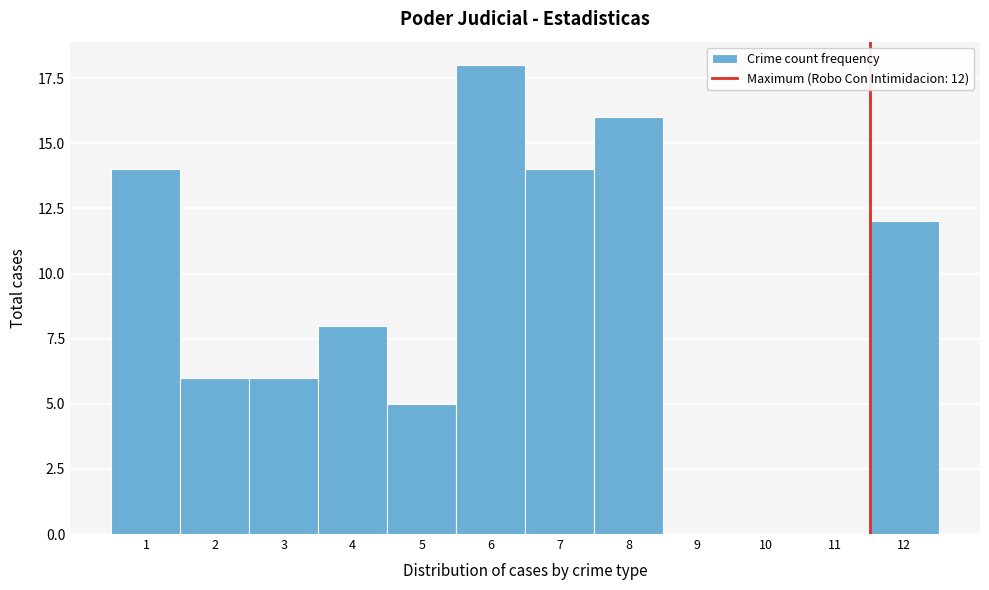

Reading right to left, list all the values displayed in this chart.

12=12	11=0	10=0	9=0	8=16	7=14	6=18	5=5	4=8	3=6	2=6	1=14